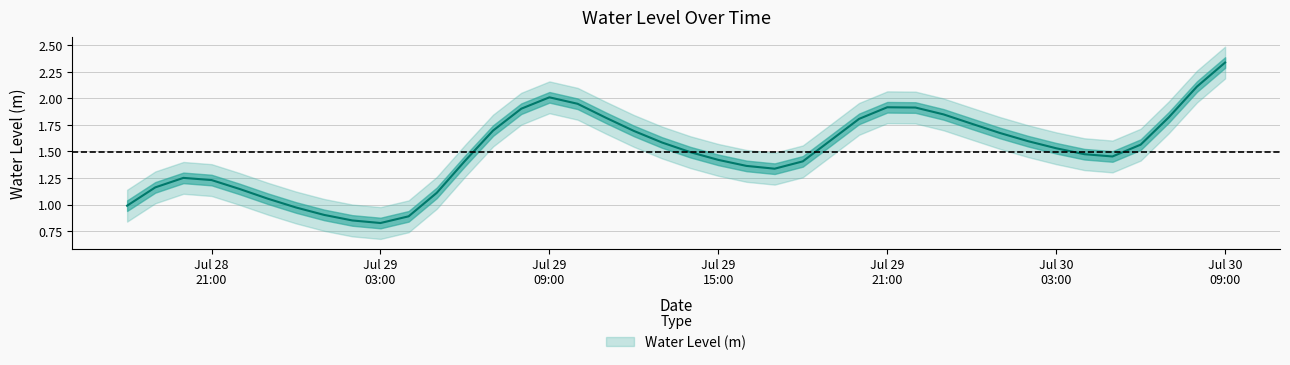

What is the ratio of the value at 2023-07-30 00:00:00 to the value at 2023-07-30 06:00:00?

1.1